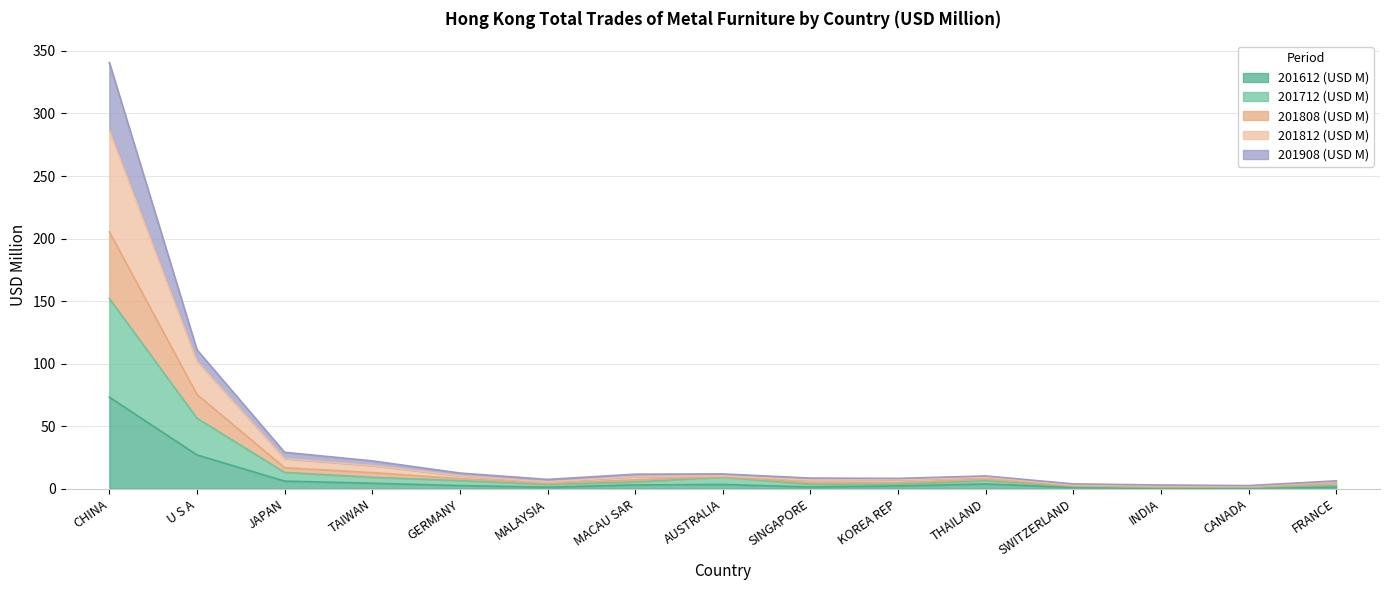

True or false: 201812 (USD M) and 201808 (USD M) intersect in this chart.

False